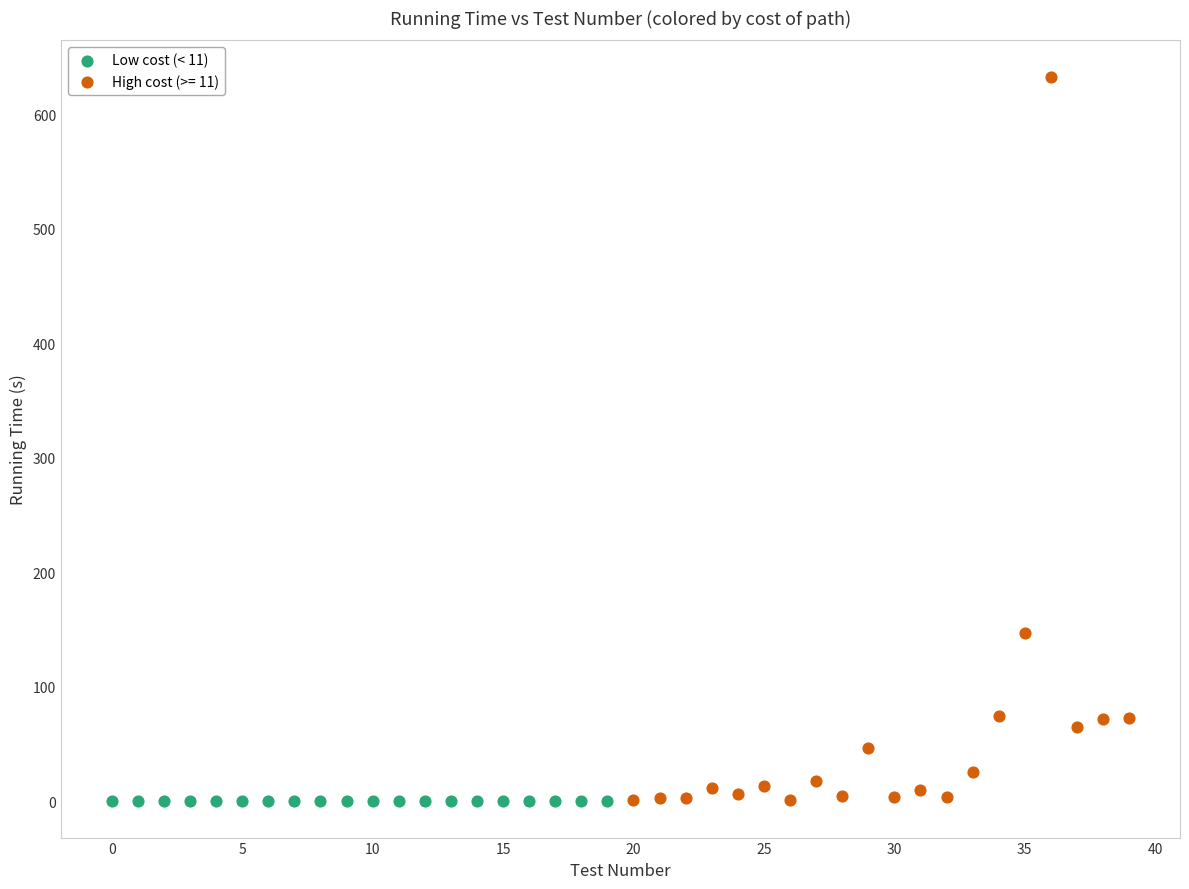

Which series contains the highest Y value?

High cost (>= 11)